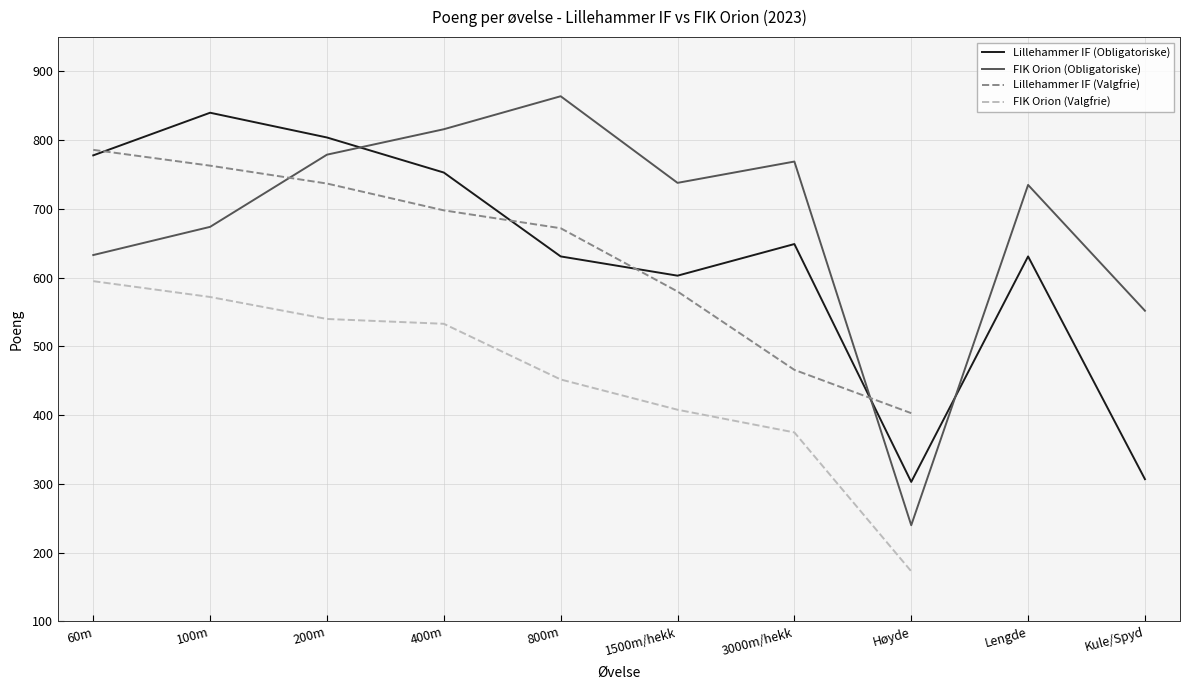

At which category is the sum across all series the highest?

200m